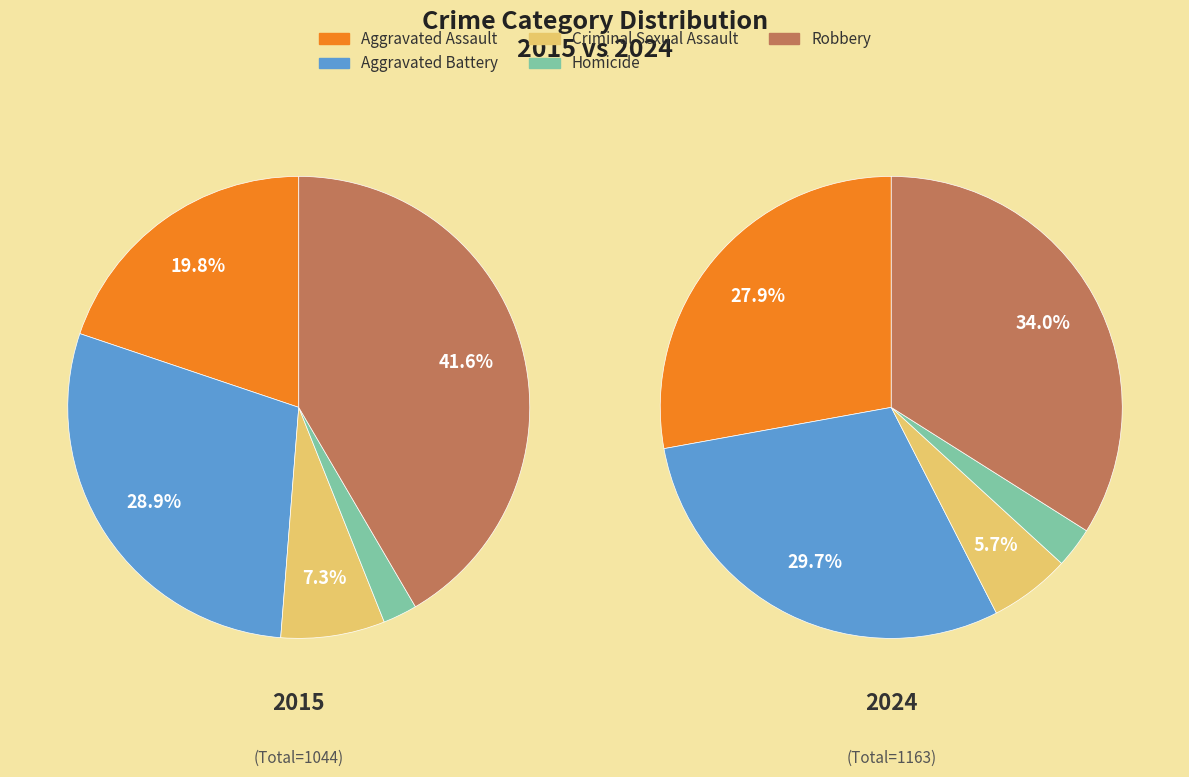

Does 5 represent more than half of the total?

No